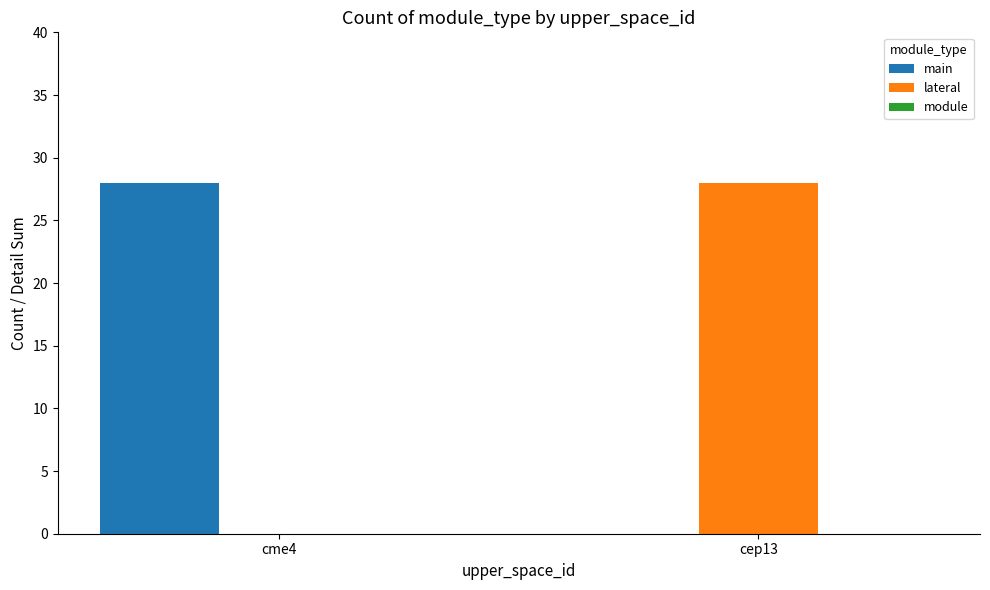

How many distinct data groups are displayed?

2